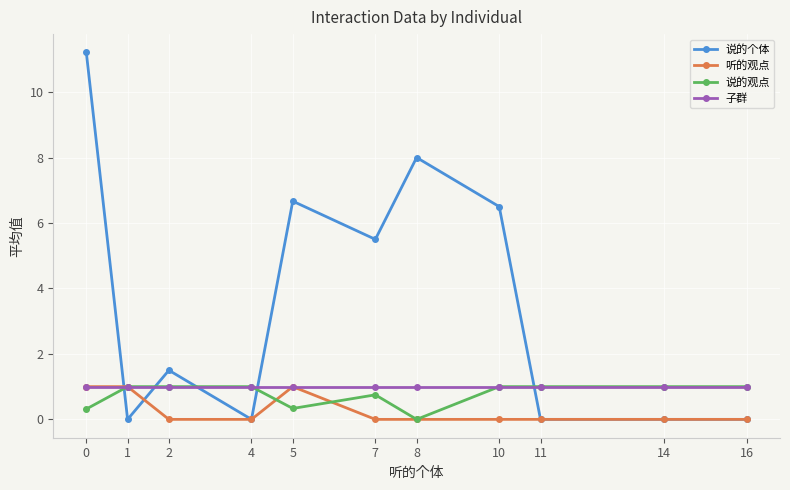

How many lines are shown in the chart?

4